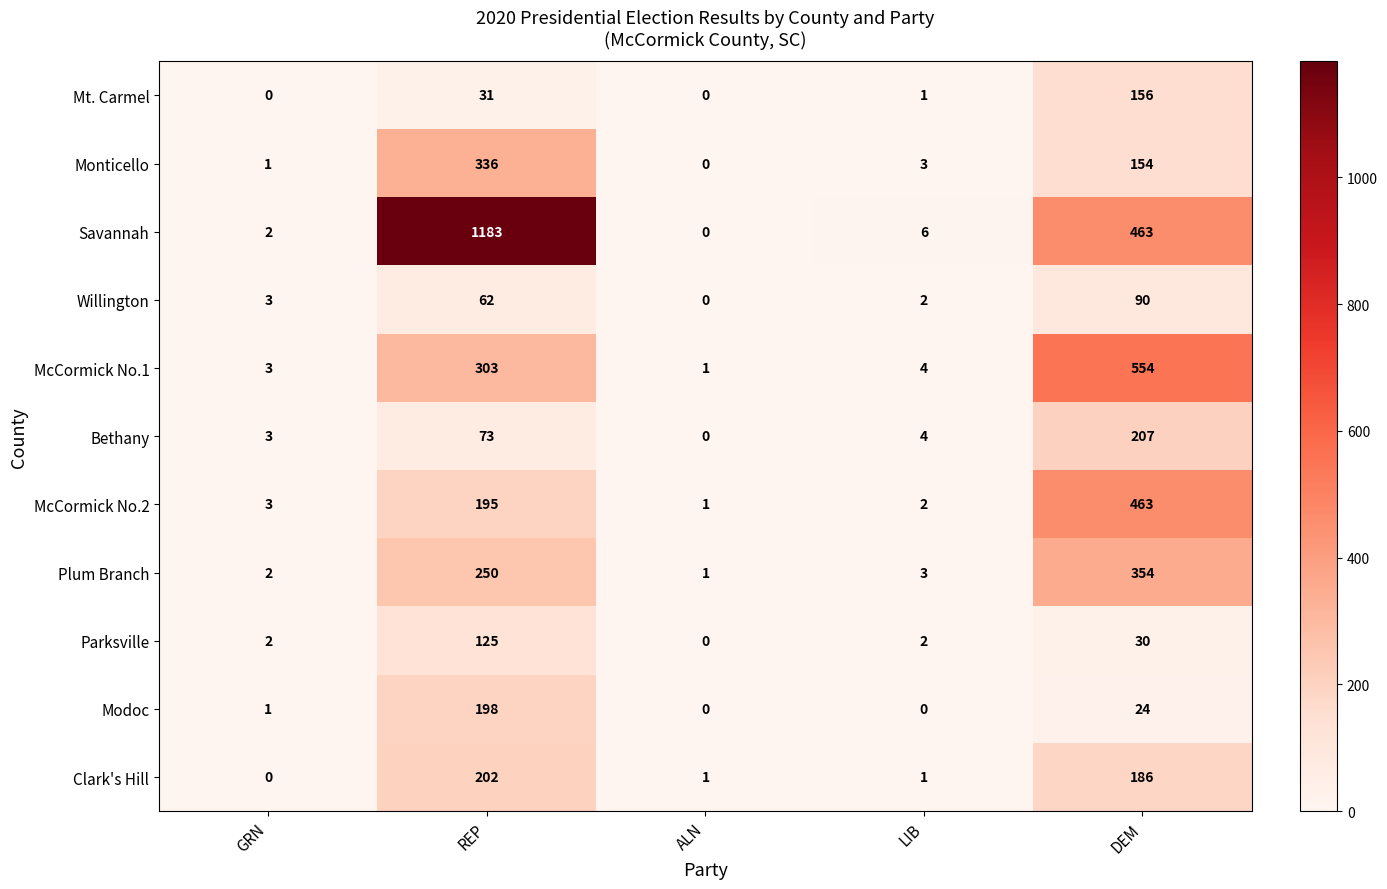

At which category is the sum across all series the highest?

REP